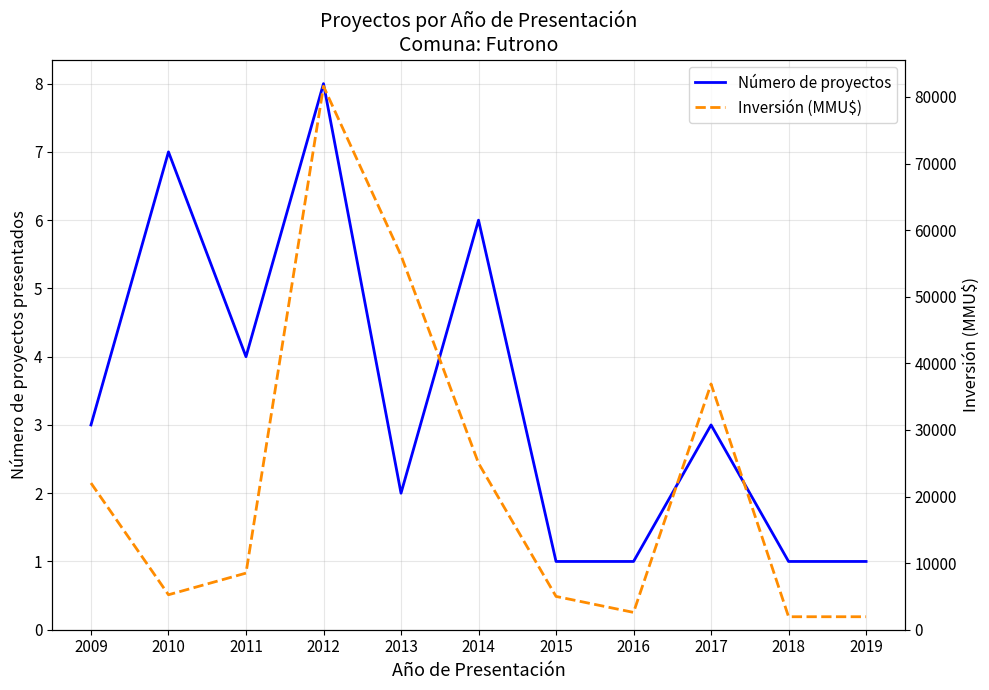

What is the highest value of the Número de proyectos series?

8